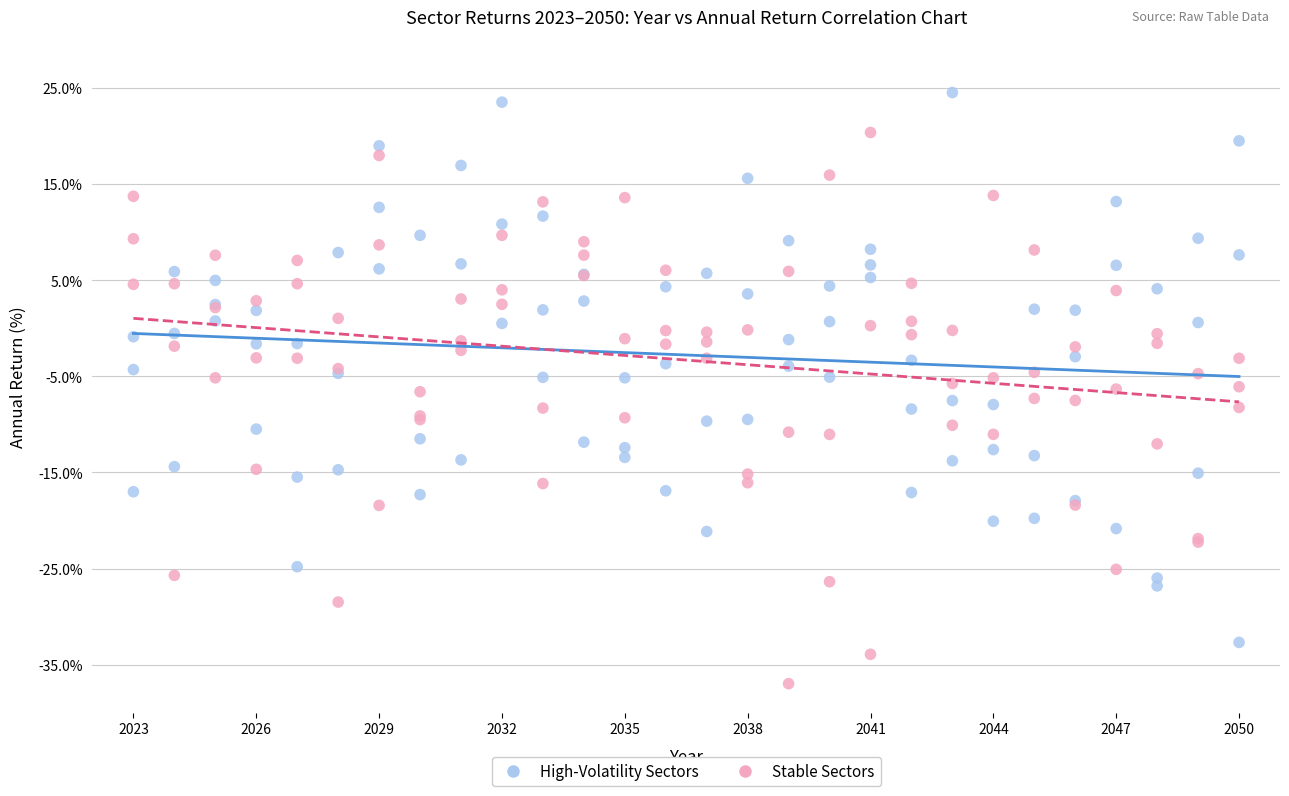

What is the X range (max minus min) for the scatter plot?

27.0